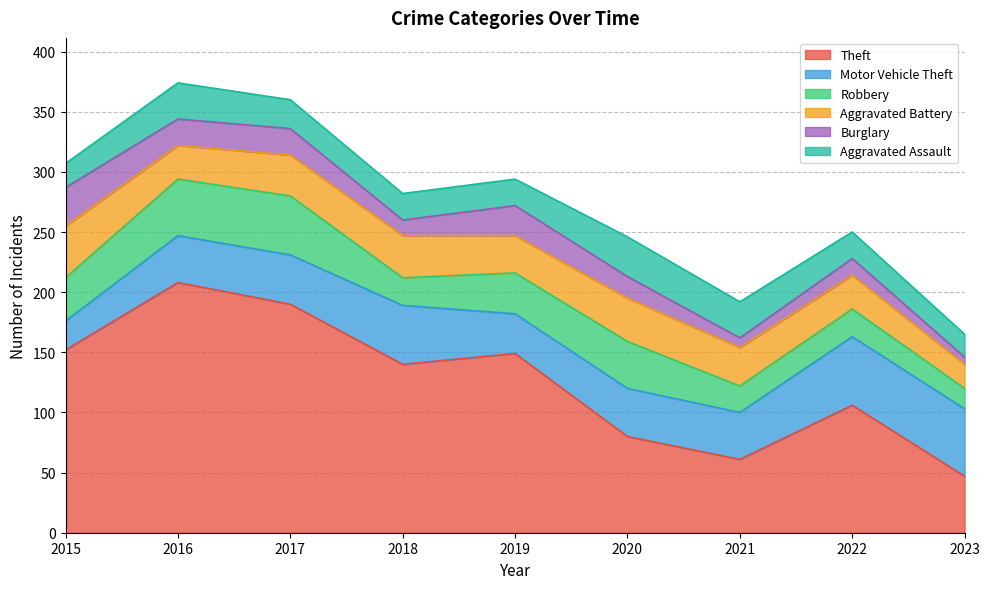

The Burglary series shows 10 at 2017. True or false?

False